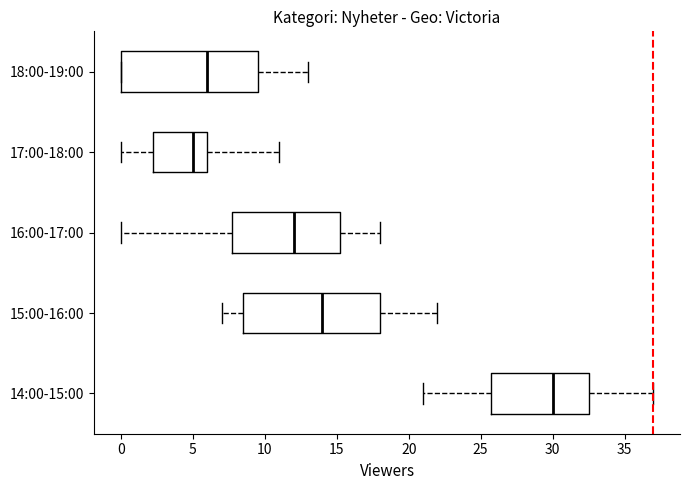

Reading bottom to top, read every box against the x-axis: the position of its median line, the range the box covers, and the ends of its whiskers. The values are not printed on the chart, so give them approximately, as read against the axis.

14:00-15:00: median 30.0, box 26.0 to 32.5, whiskers 21.0 to 37.0
15:00-16:00: median 14.0, box 8.5 to 18.0, whiskers 7.0 to 22.0
16:00-17:00: median 12.0, box 8.0 to 15.5, whiskers 0.0 to 18.0
17:00-18:00: median 5.0, box 2.5 to 6.0, whiskers 0.0 to 11.0
18:00-19:00: median 6.0, box 0.0 to 9.5, whiskers 0.0 to 13.0